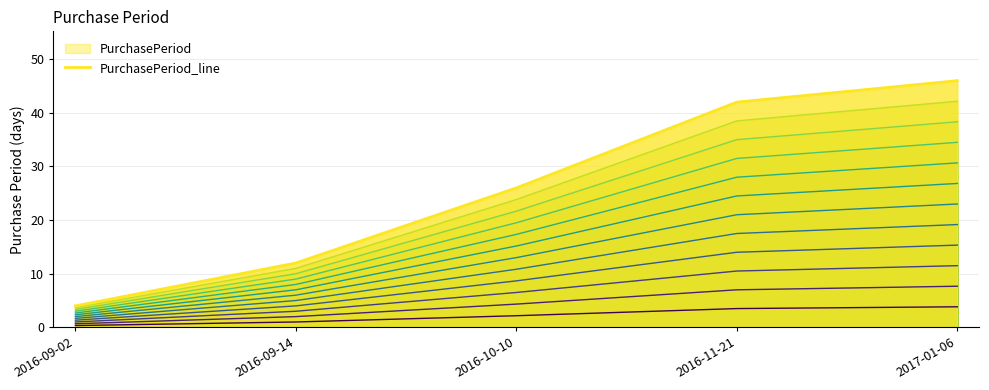

Does the chart have visible grid lines?

Yes